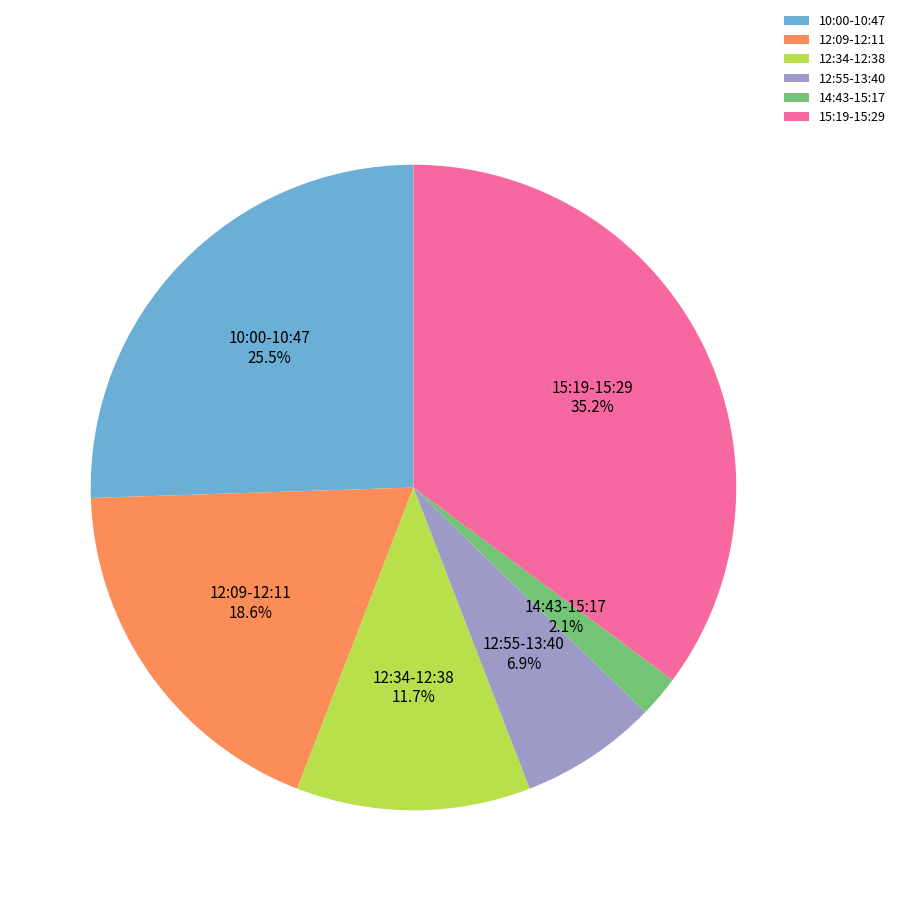

Rank the categories by value from lowest to highest.

14:43-15:17, 12:55-13:40, 12:34-12:38, 12:09-12:11, 10:00-10:47, 15:19-15:29